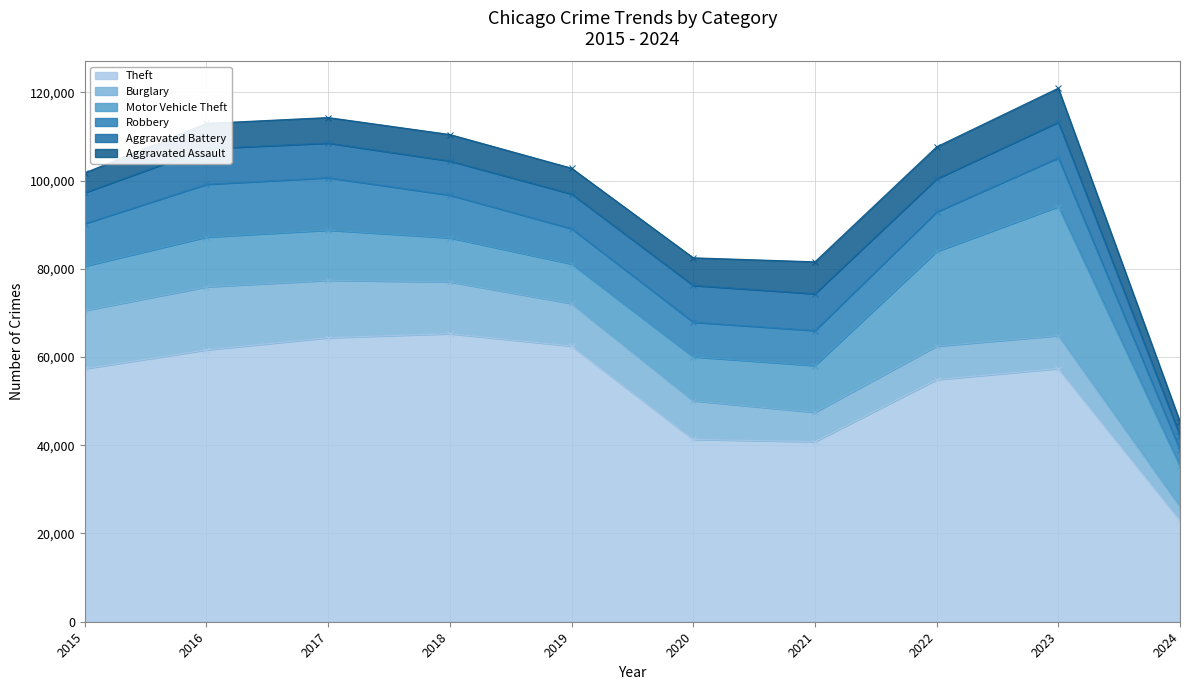

At 2022, list the series in order from smallest to largest.

Aggravated Assault, Aggravated Battery, Burglary, Robbery, Motor Vehicle Theft, Theft